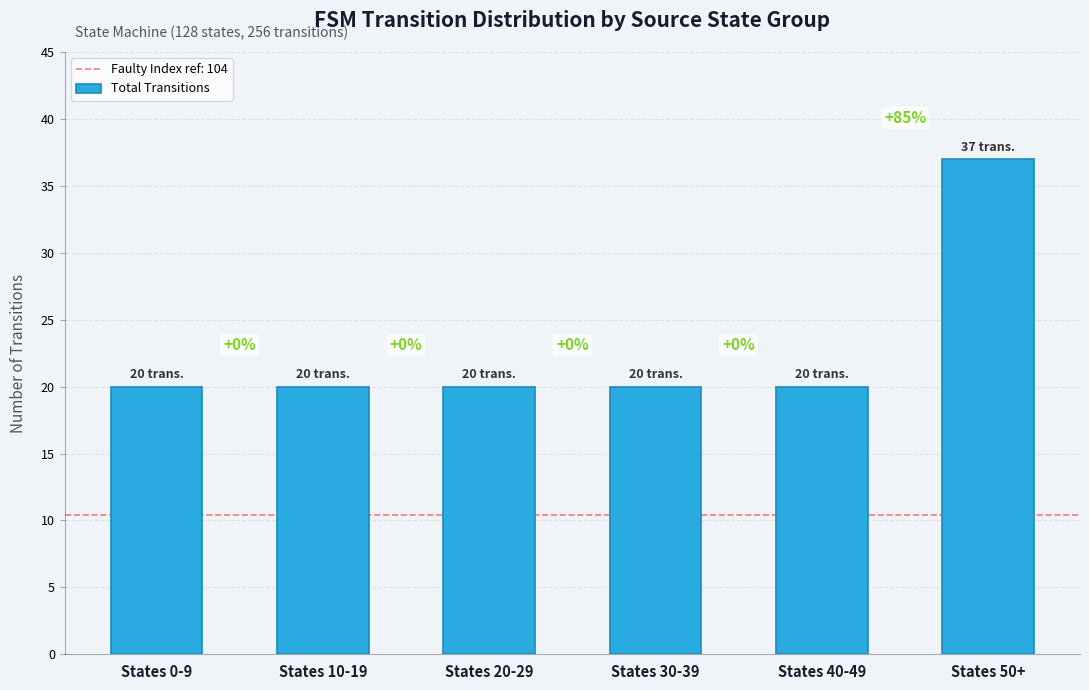

Does the chart contain any negative values?

No